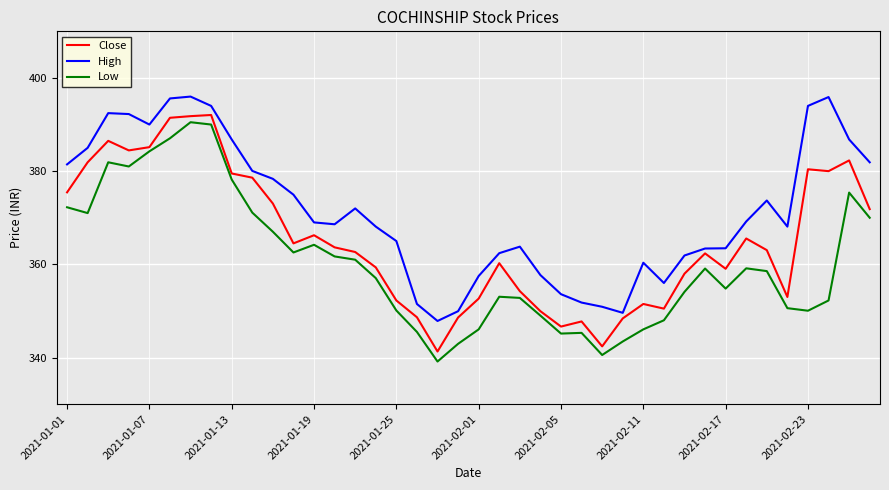

Which series has the largest total across all categories?

High